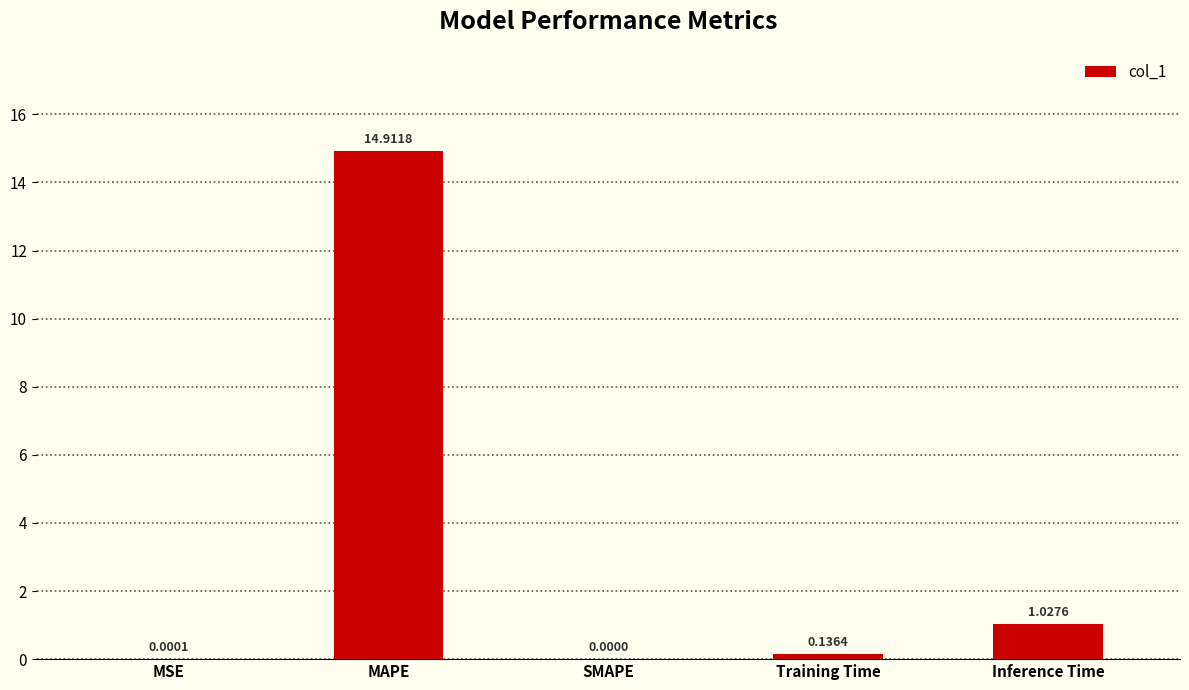

Between Inference Time and MSE, which is larger?

Inference Time